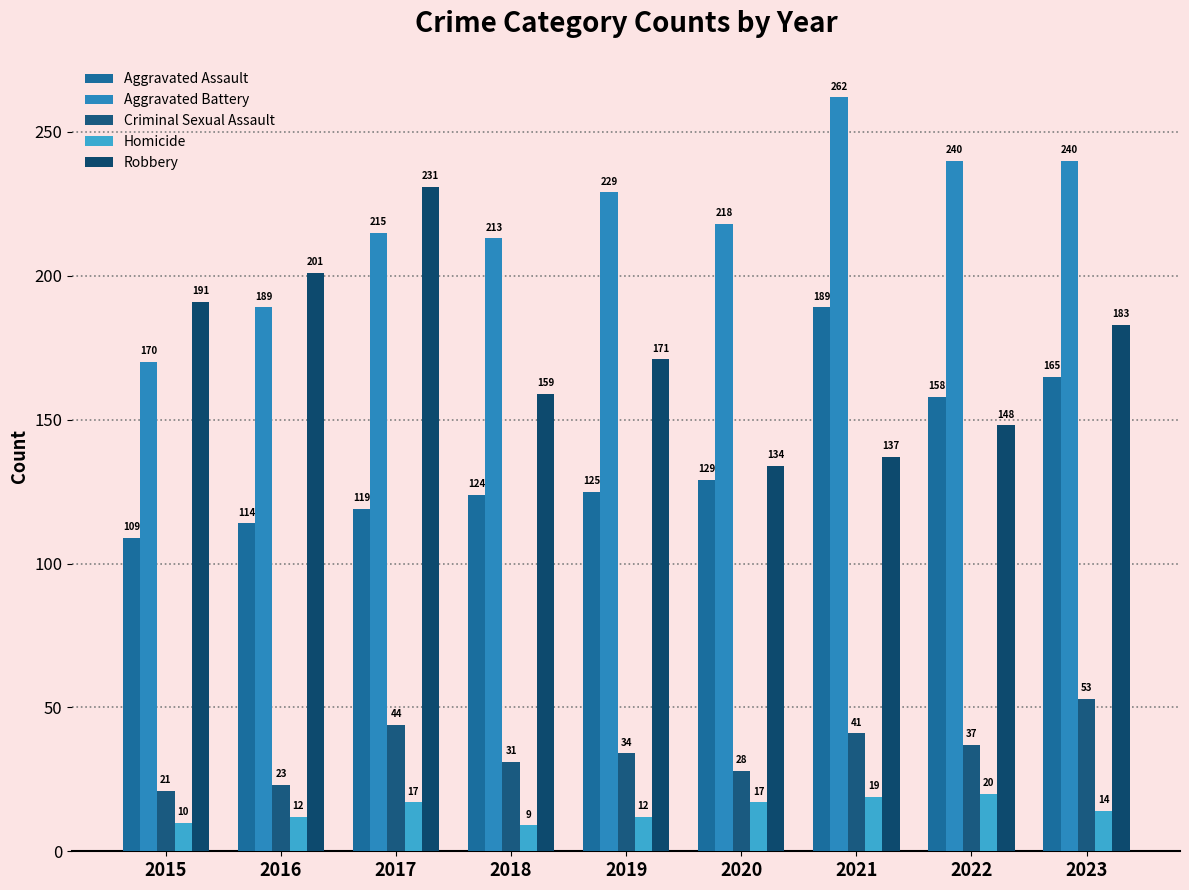

What is the highest value of the Robbery series?

231